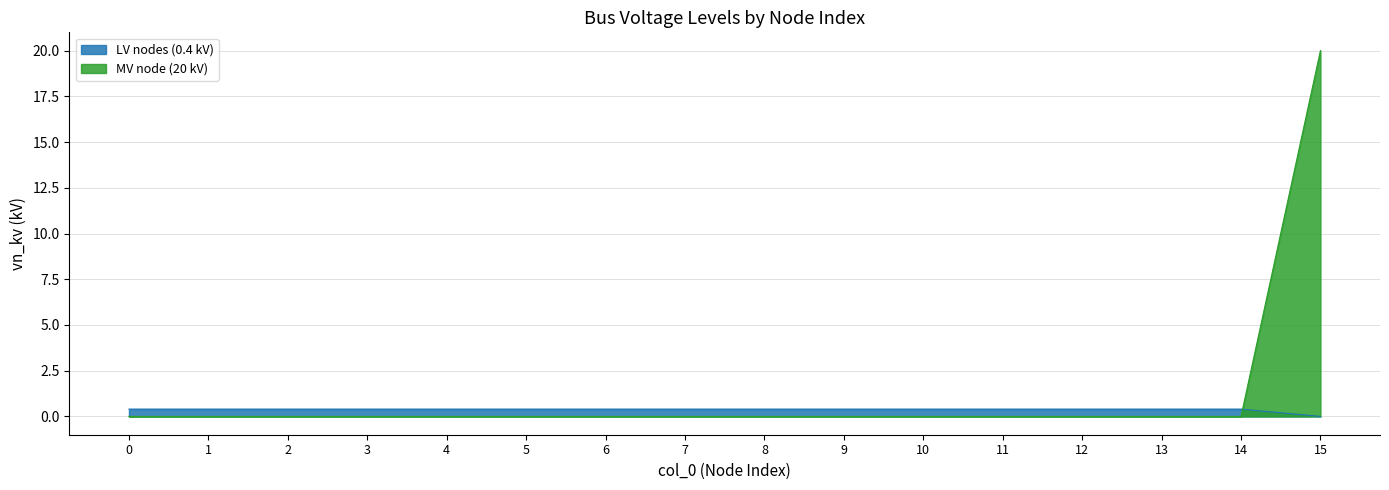

Between 5 and 8, which series saw the biggest shift?

LV nodes (0.4 kV)